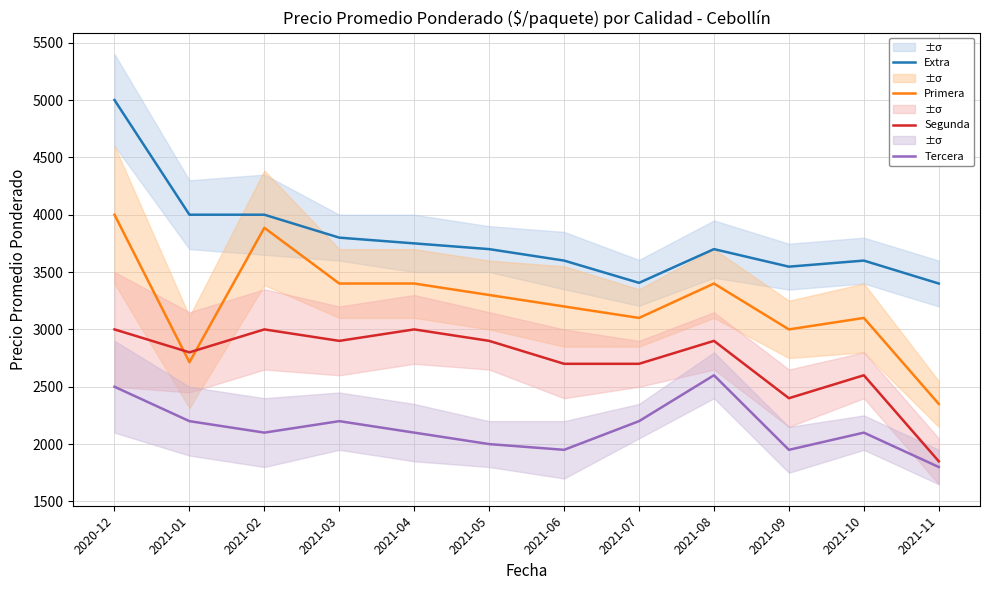

At which category does Tercera reach its first local peak?

2021-03